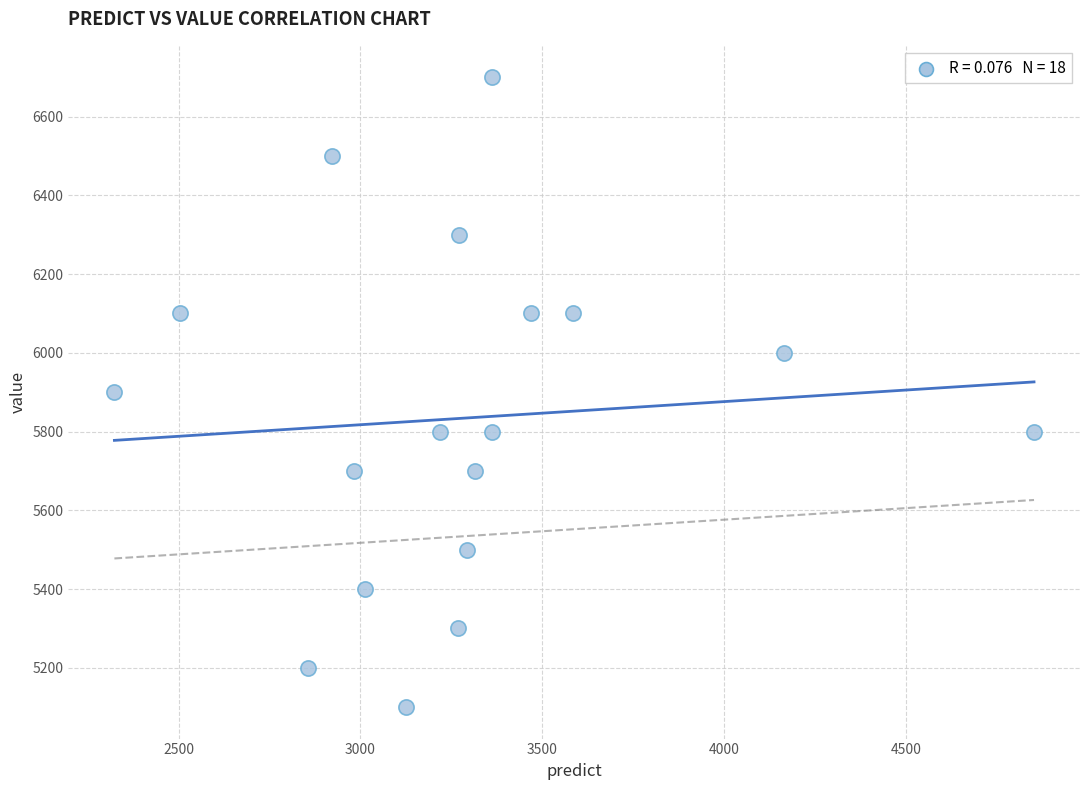

What is the range of Y values (max minus min)?

1600